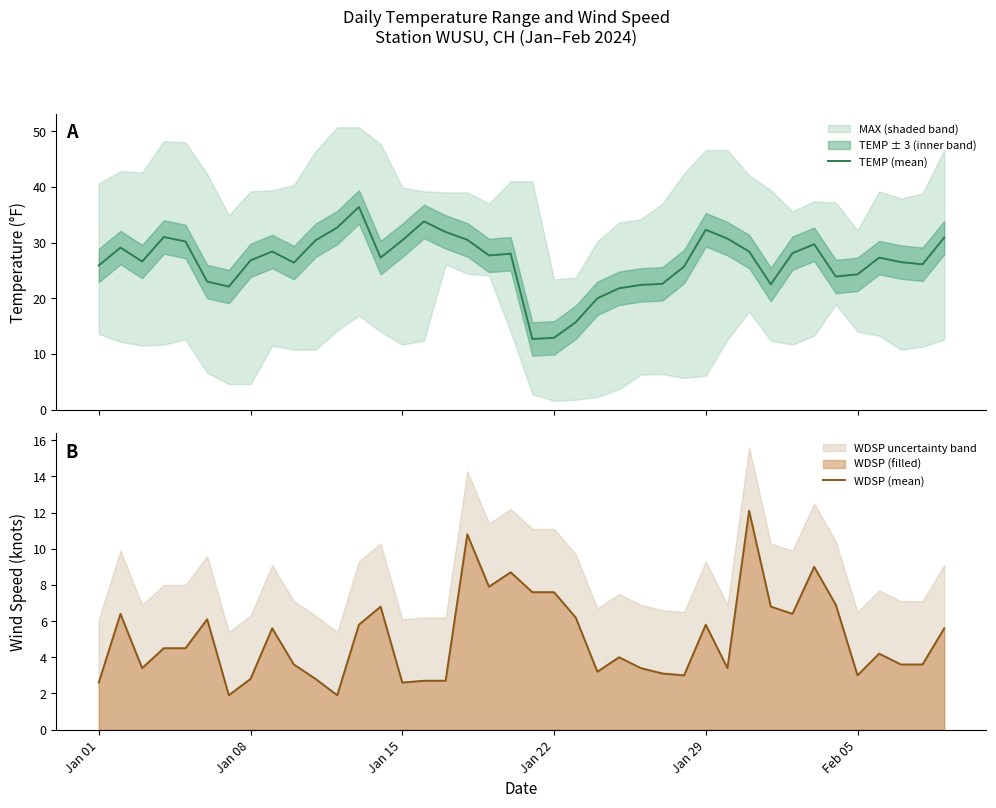

What is the highest value of the TEMP (mean) series?

36.4